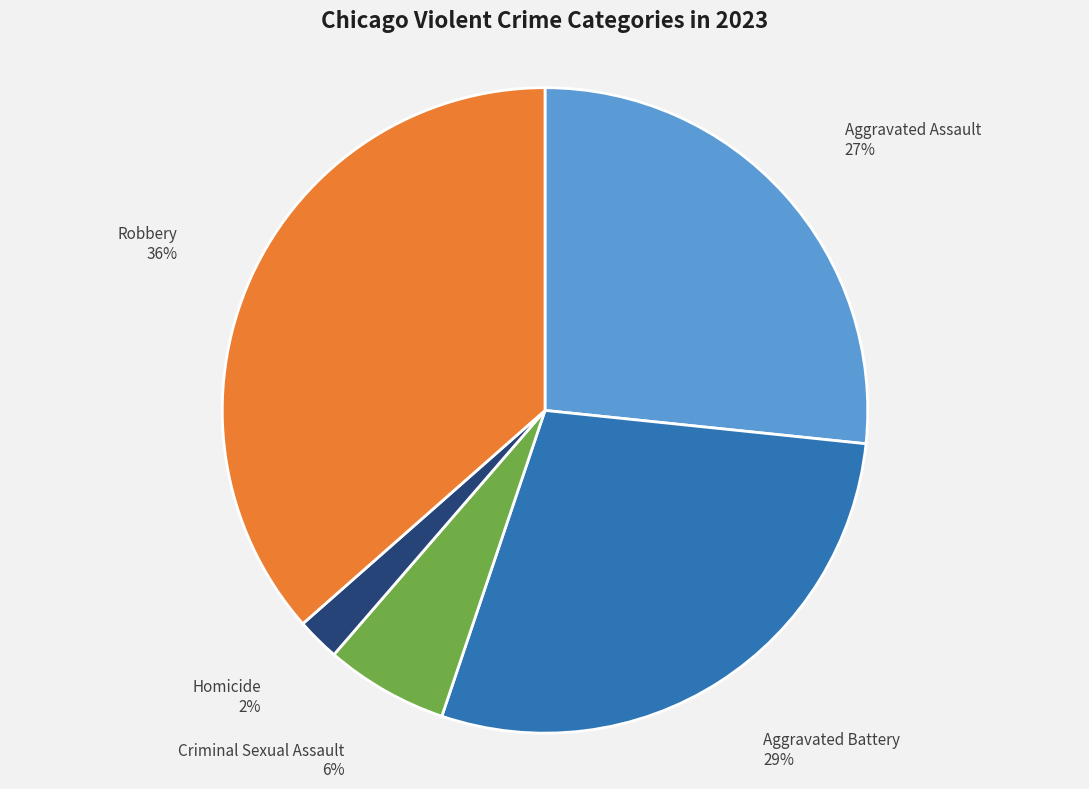

To the nearest percent, what percentage of the pie is Criminal Sexual Assault?

6%